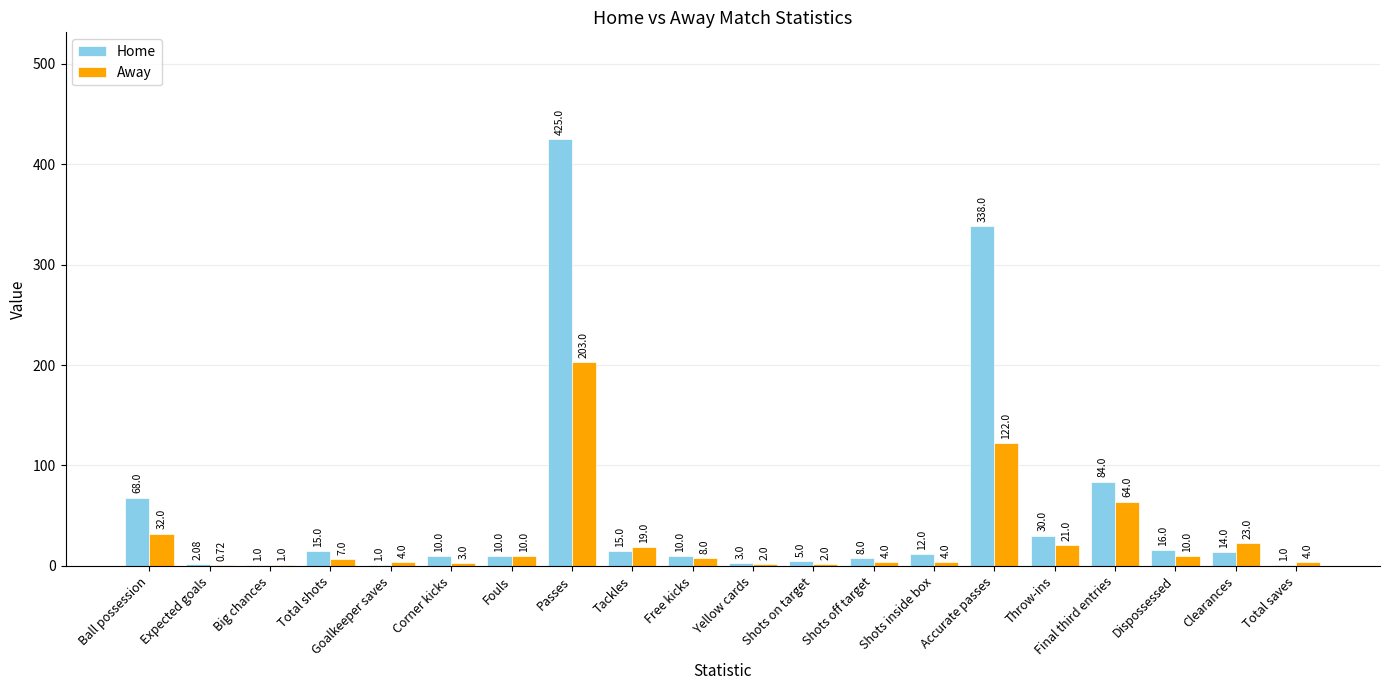

Is the value of Away at Shots inside box greater than the value of Home at Yellow cards?

Yes